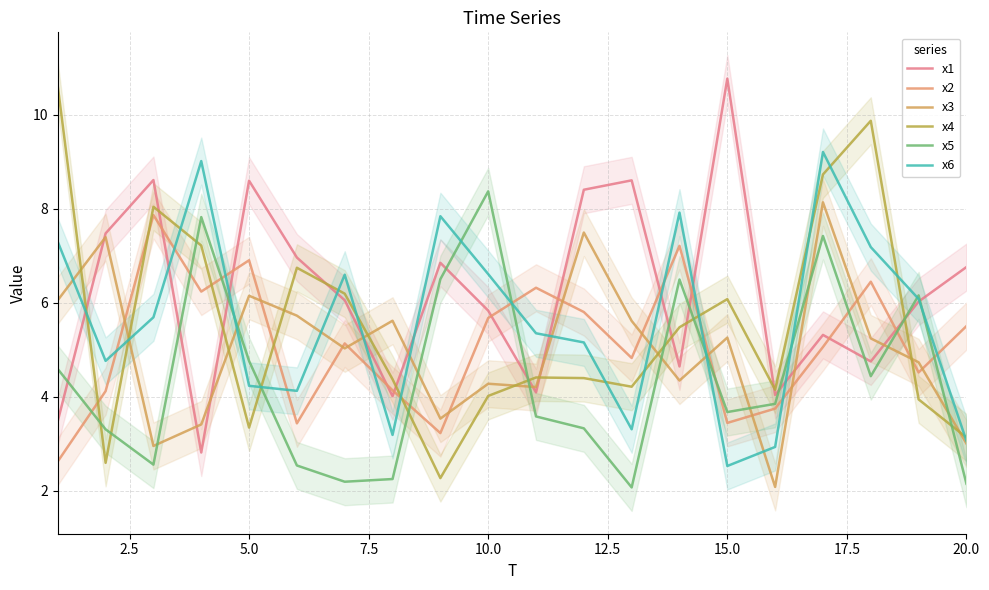

What is the difference between the second highest and second lowest values in the x1 series?

5.1